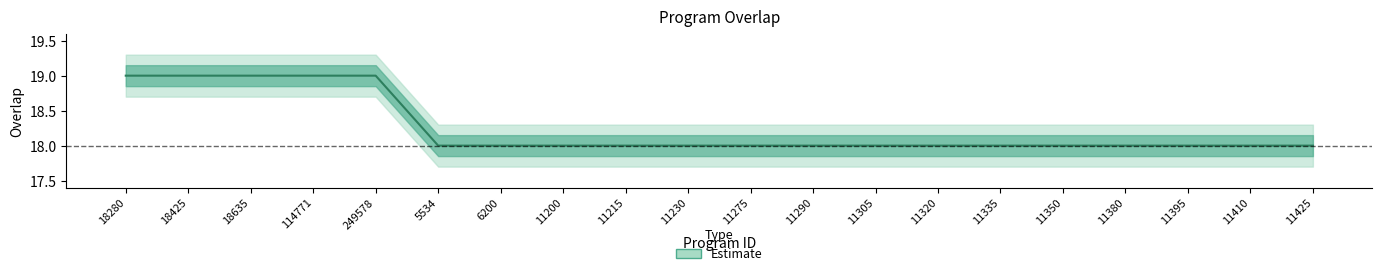

What is the maximum value shown in the chart?

19